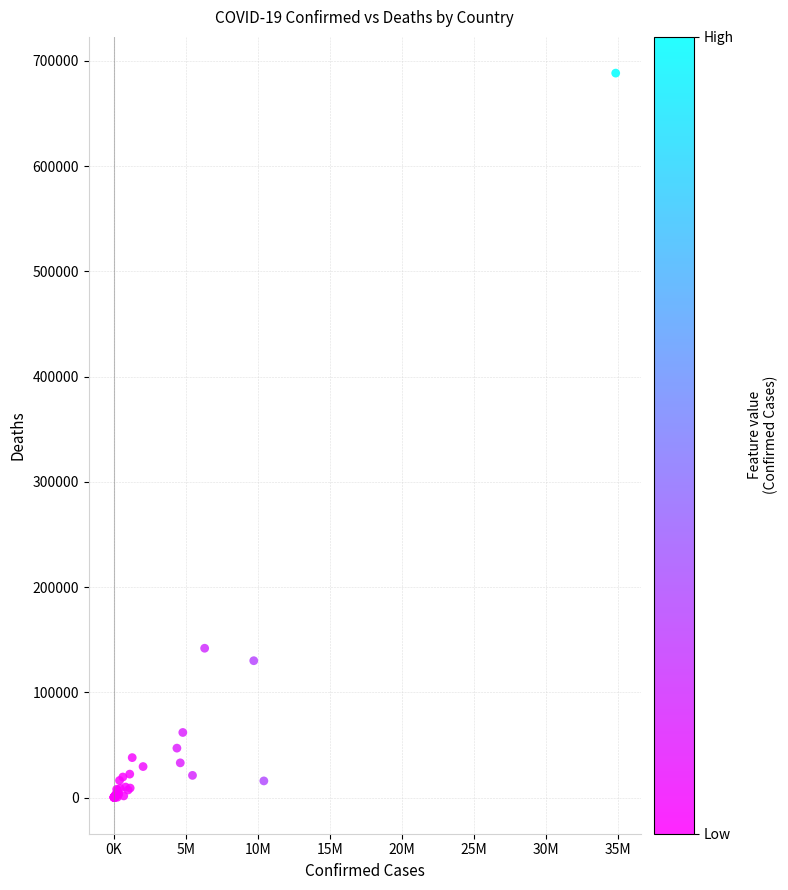

What Y value in the scatter plot is closest to 344176?

141850